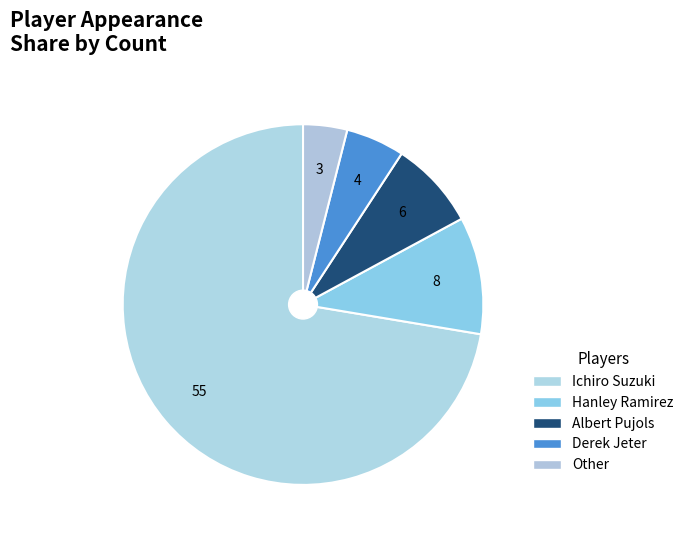

How many segments does this pie chart have?

5